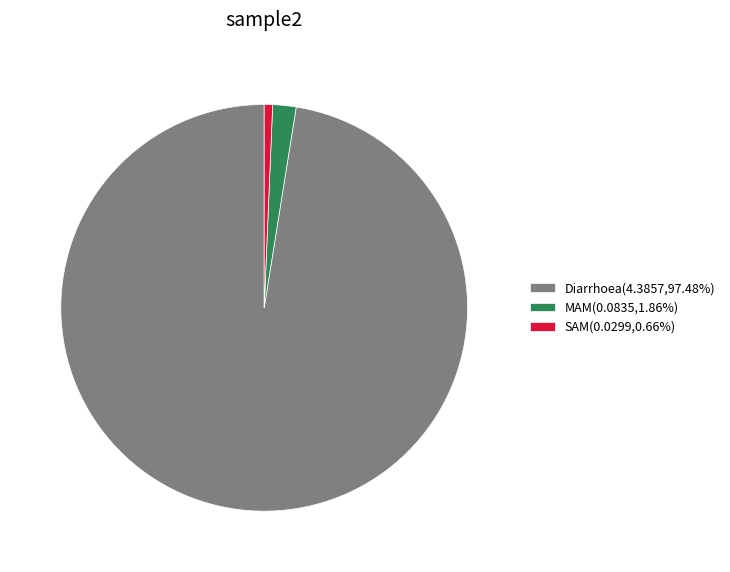

Do Diarrhoea(4.3857,97.48%) and SAM(0.0299,0.66%) together represent more than half of the pie?

Yes